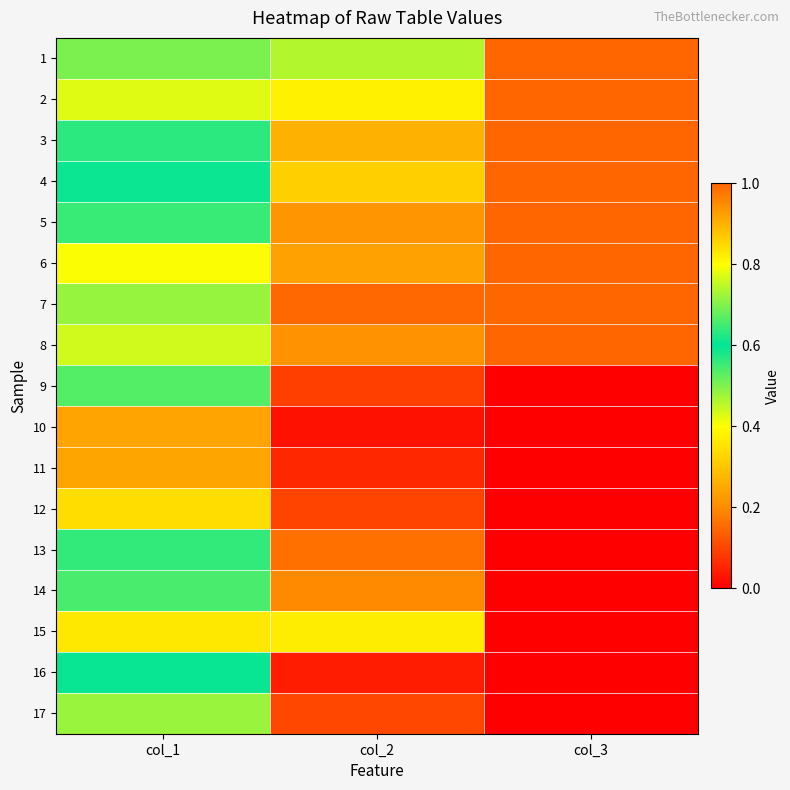

Reading left to right, extract all data points from this chart.

1: col_1=0.7	col_2=0.5	col_3=1.0
2: col_1=0.8	col_2=0.4	col_3=1.0
3: col_1=0.6	col_2=0.3	col_3=1.0
4: col_1=0.6	col_2=0.3	col_3=1.0
5: col_1=0.6	col_2=0.2	col_3=1.0
6: col_1=0.4	col_2=0.2	col_3=1.0
7: col_1=0.5	col_2=0.1	col_3=1.0
8: col_1=0.4	col_2=0.2	col_3=1.0
9: col_1=0.7	col_2=0.1	col_3=0.0
10: col_1=0.2	col_2=0.0	col_3=0.0
11: col_1=0.2	col_2=0.1	col_3=0.0
12: col_1=0.3	col_2=0.1	col_3=0.0
13: col_1=0.6	col_2=0.2	col_3=0.0
14: col_1=0.7	col_2=0.2	col_3=0.0
15: col_1=0.4	col_2=0.4	col_3=0.0
16: col_1=0.6	col_2=0.0	col_3=0.0
17: col_1=0.7	col_2=0.1	col_3=0.0